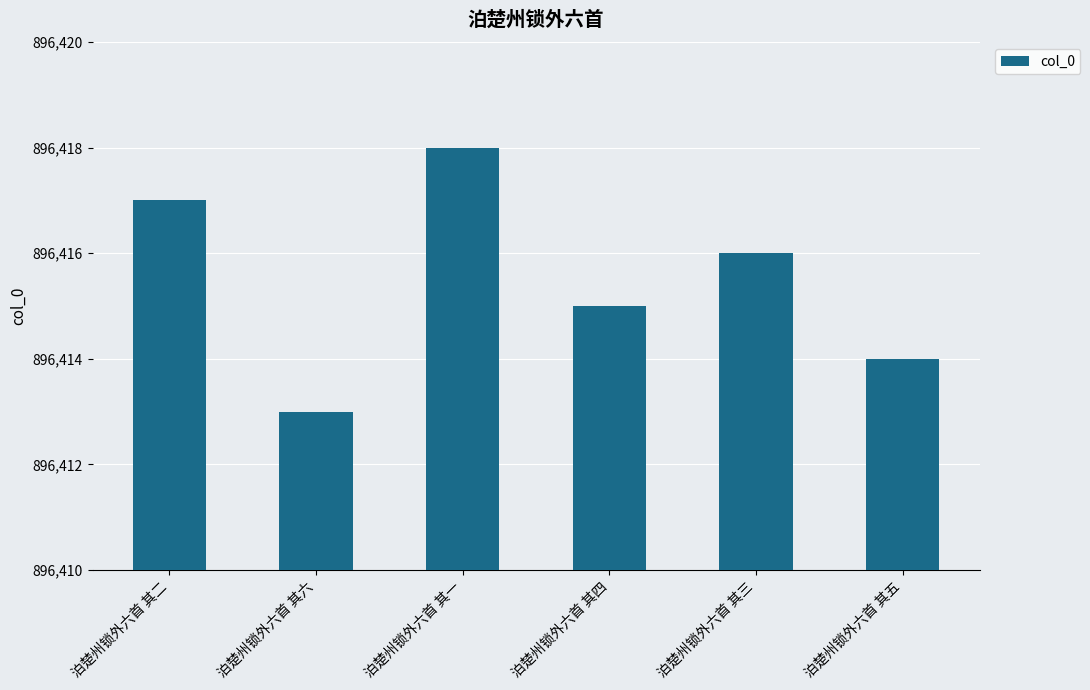

At which category does the chart reach its minimum across all series?

泊楚州锁外六首 其六